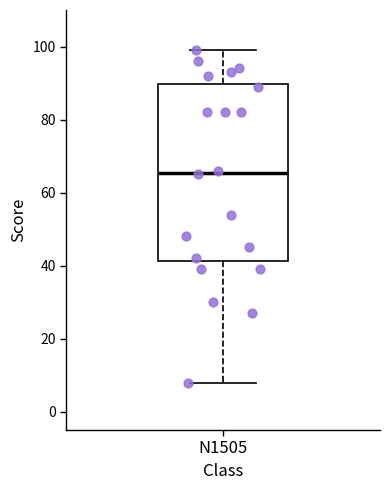

Where is the lower edge of the box for N1505 on the y-axis? The values are not printed on the chart, so give them approximately, as read against the axis.

42